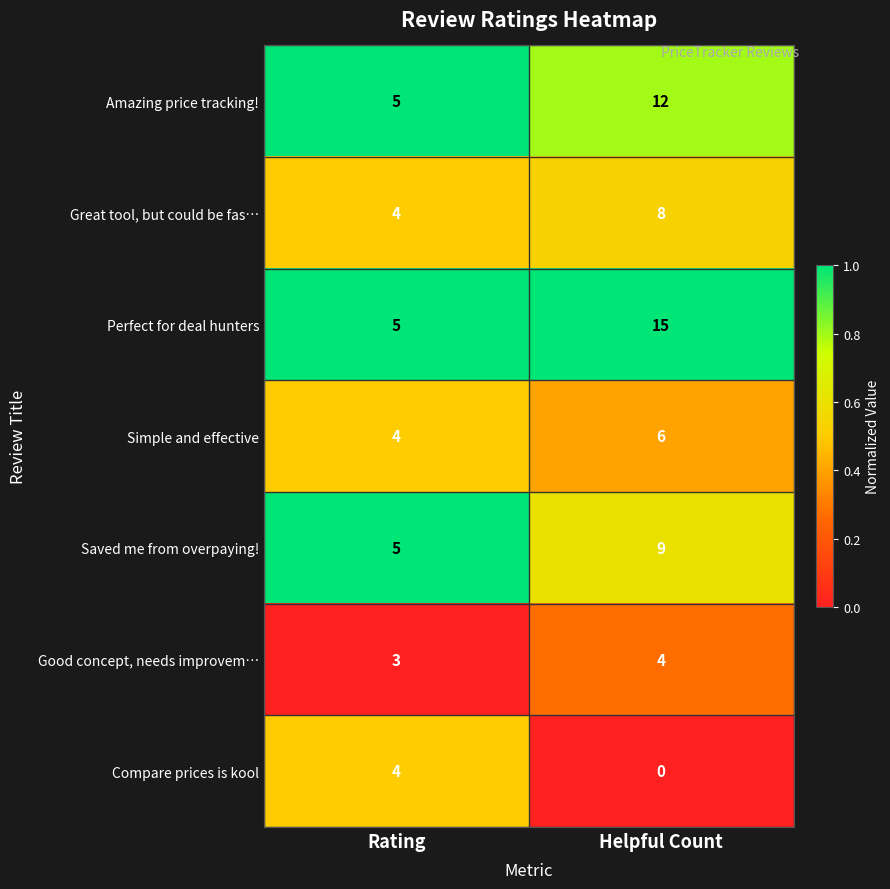

Which label corresponds to the smallest value in the chart?

Helpful Count